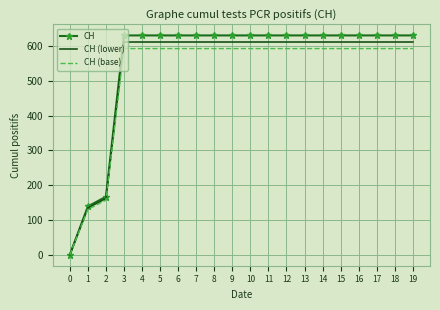

What is the total value across all series at 15?

1836.2